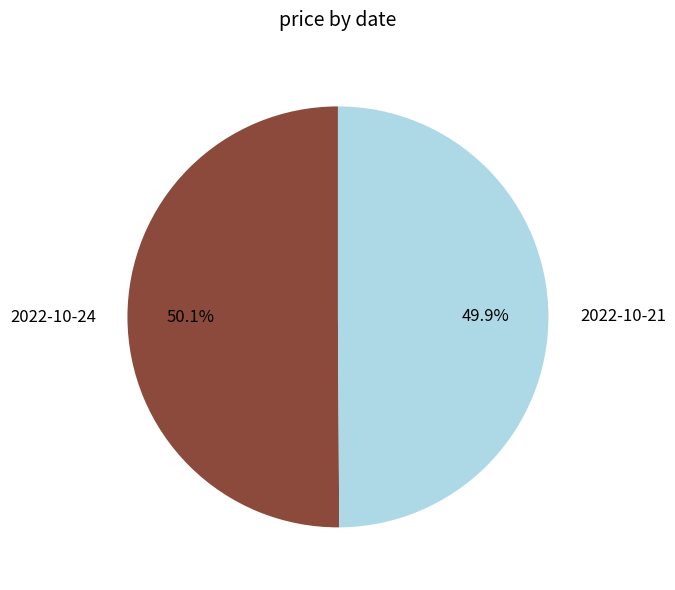

How many segments does this pie chart have?

2